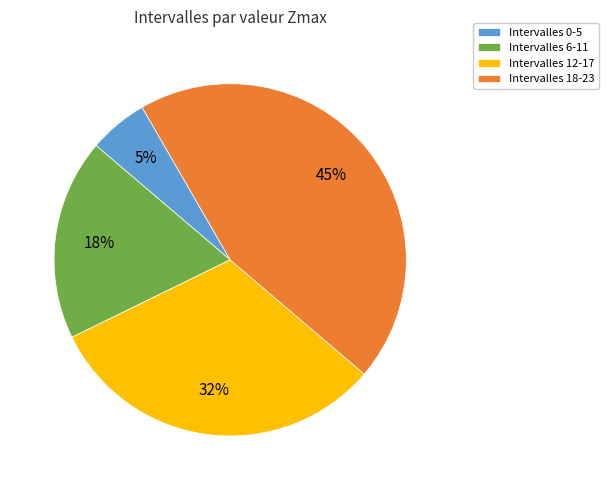

What percentage is the Intervalles 12-17 slice, to the nearest percent?

32%